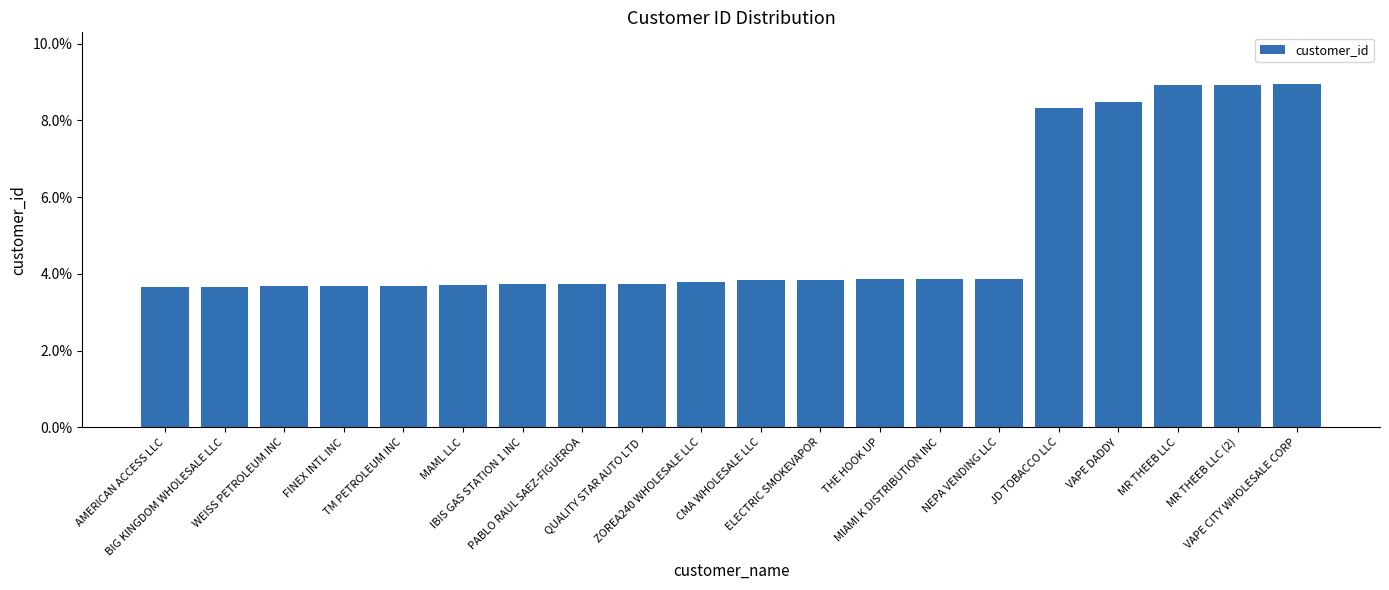

What is the greatest value displayed?

0.1